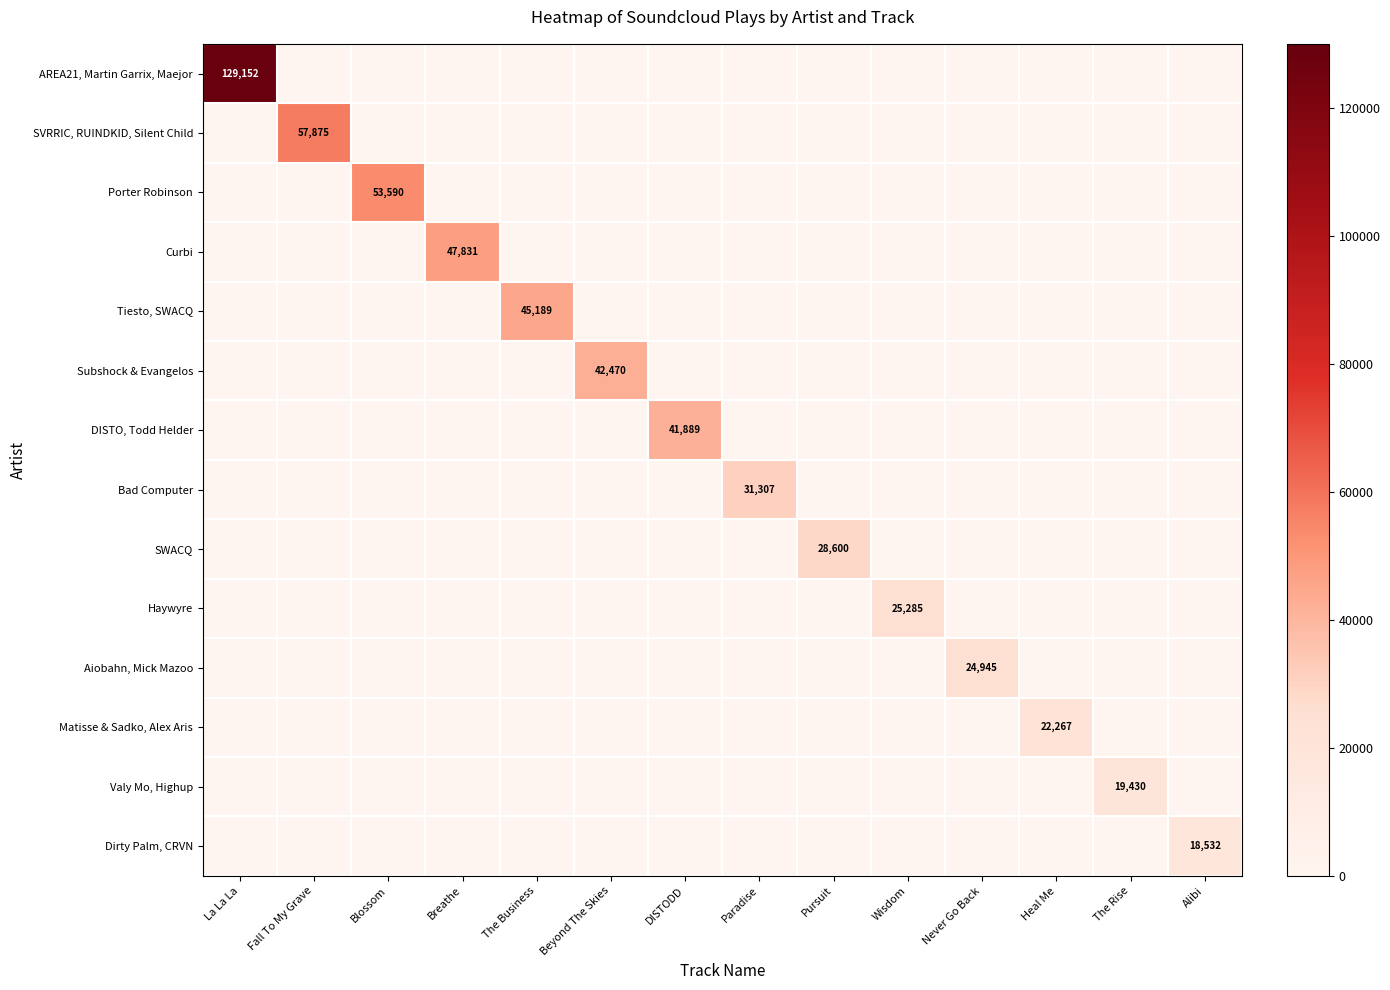

At how many categories does at least one series exceed 121987?

1